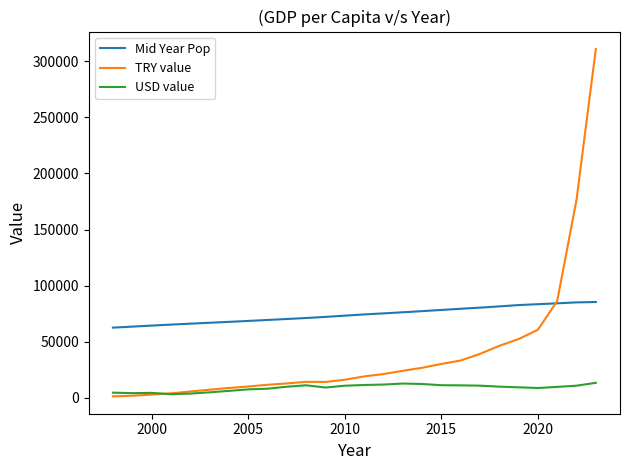

How many values in the USD value series exceed 9735?

13